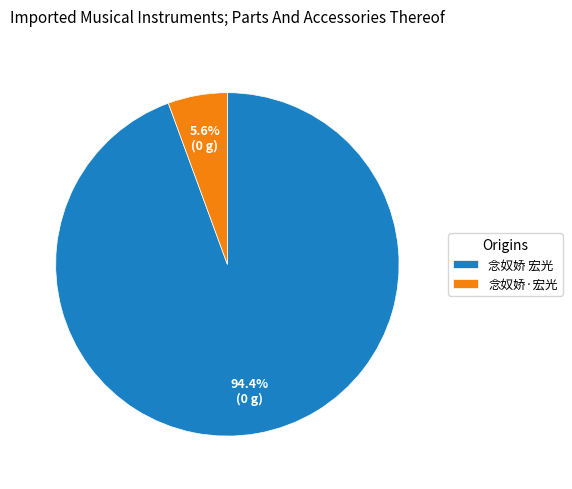

To the nearest percent, what is the combined percentage of 念奴娇 宏光 and 念奴娇·宏光?

100%